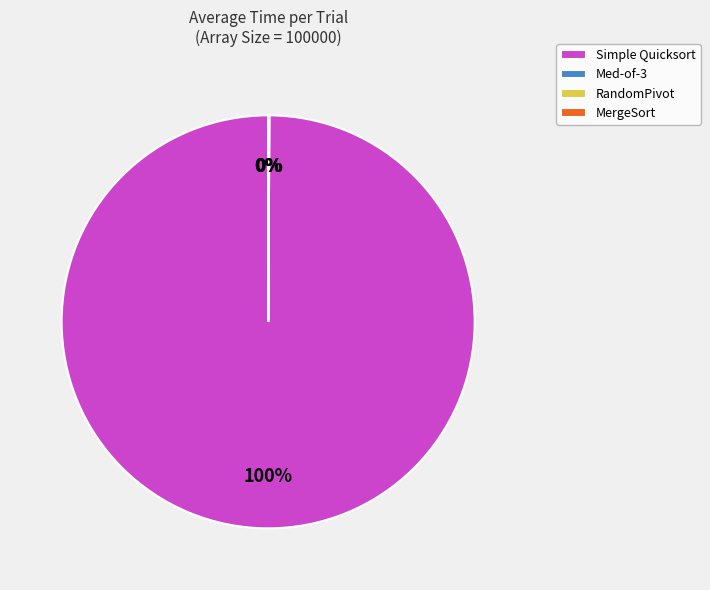

The Simple Quicksort slice represents 94% of the pie. True or false?

False